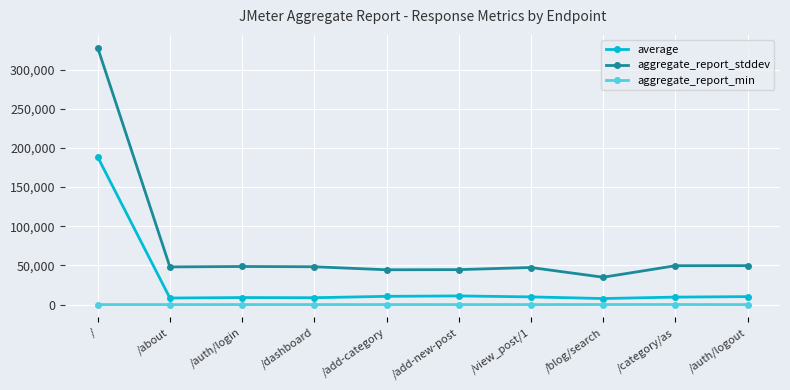

What is the difference between the highest and lowest values at /?

327835.6